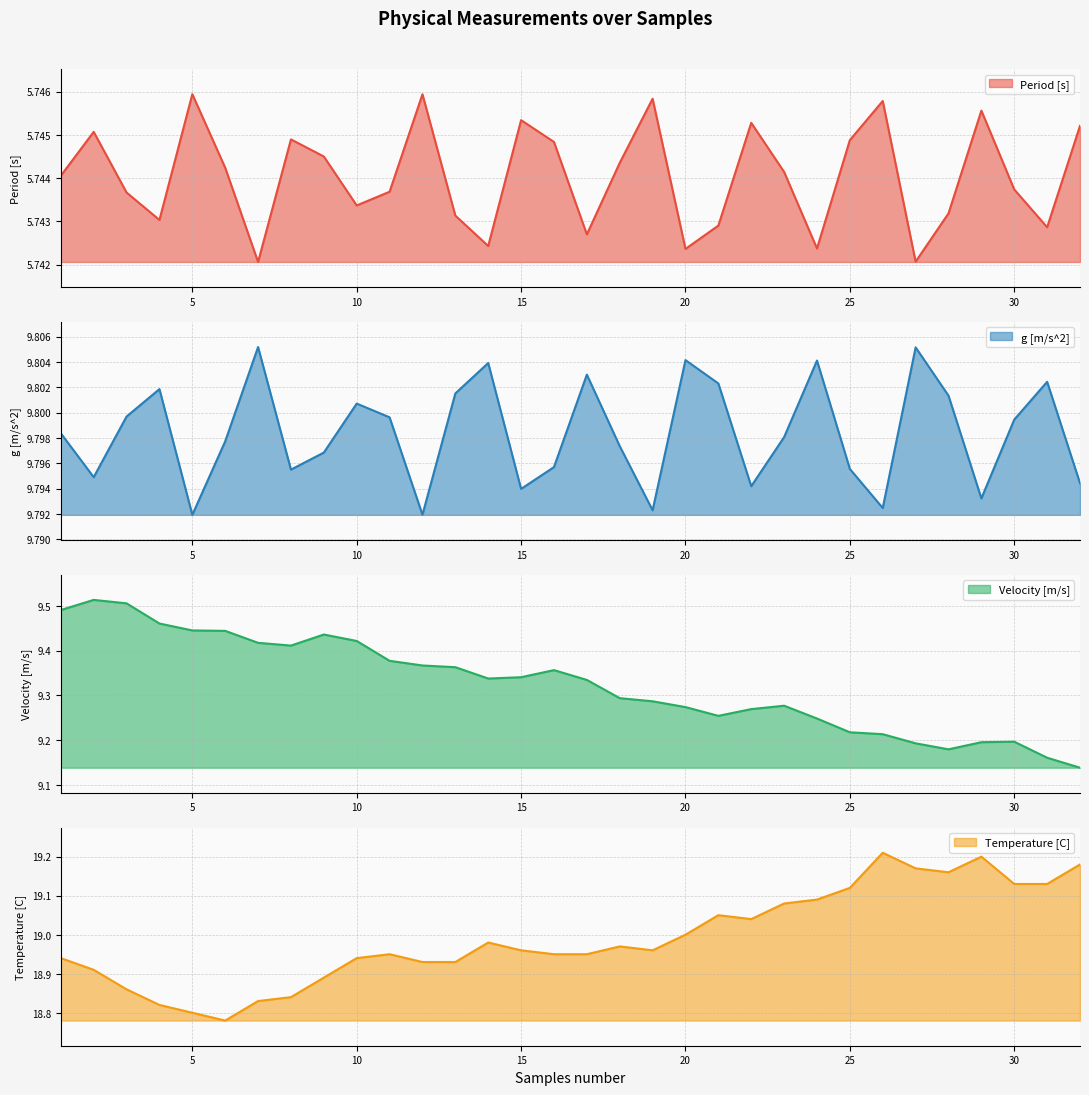

Rank the categories by Velocity [m/s] value from lowest to highest.

32, 31, 28, 27, 29, 30, 26, 25, 24, 21, 22, 20, 23, 19, 18, 17, 14, 15, 16, 13, 12, 11, 8, 7, 10, 9, 6, 5, 4, 1, 3, 2